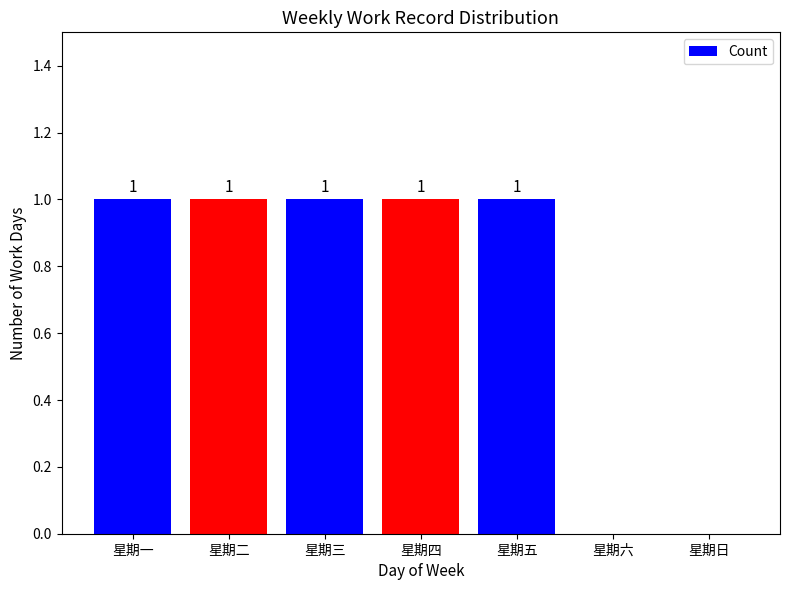

Reading left to right, transcribe all the data shown in this chart.

星期一=1	星期二=1	星期三=1	星期四=1	星期五=1	星期六=0	星期日=0